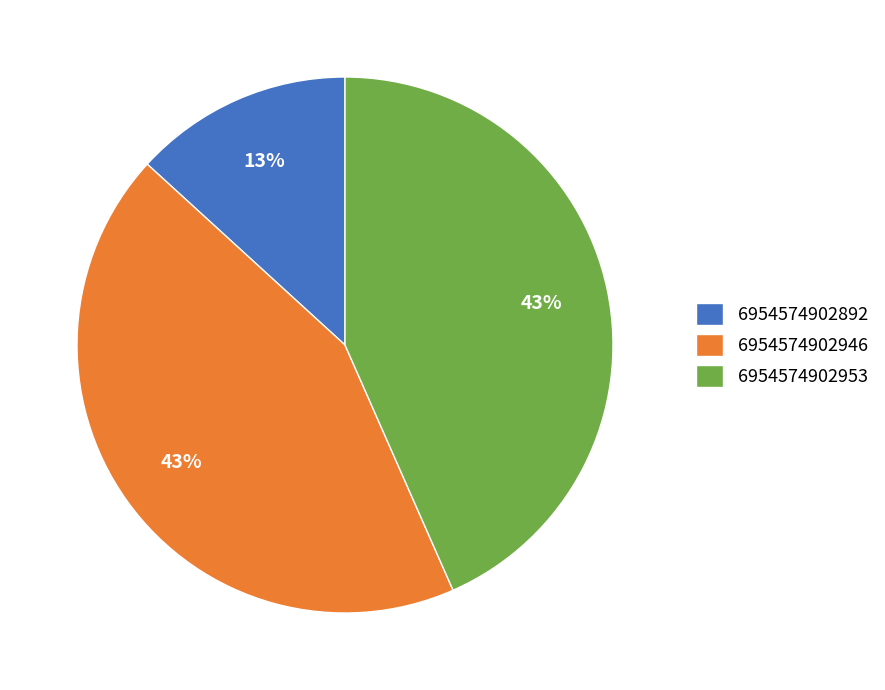

Combined, do 6954574902946 and 6954574902892 account for over 50%?

Yes